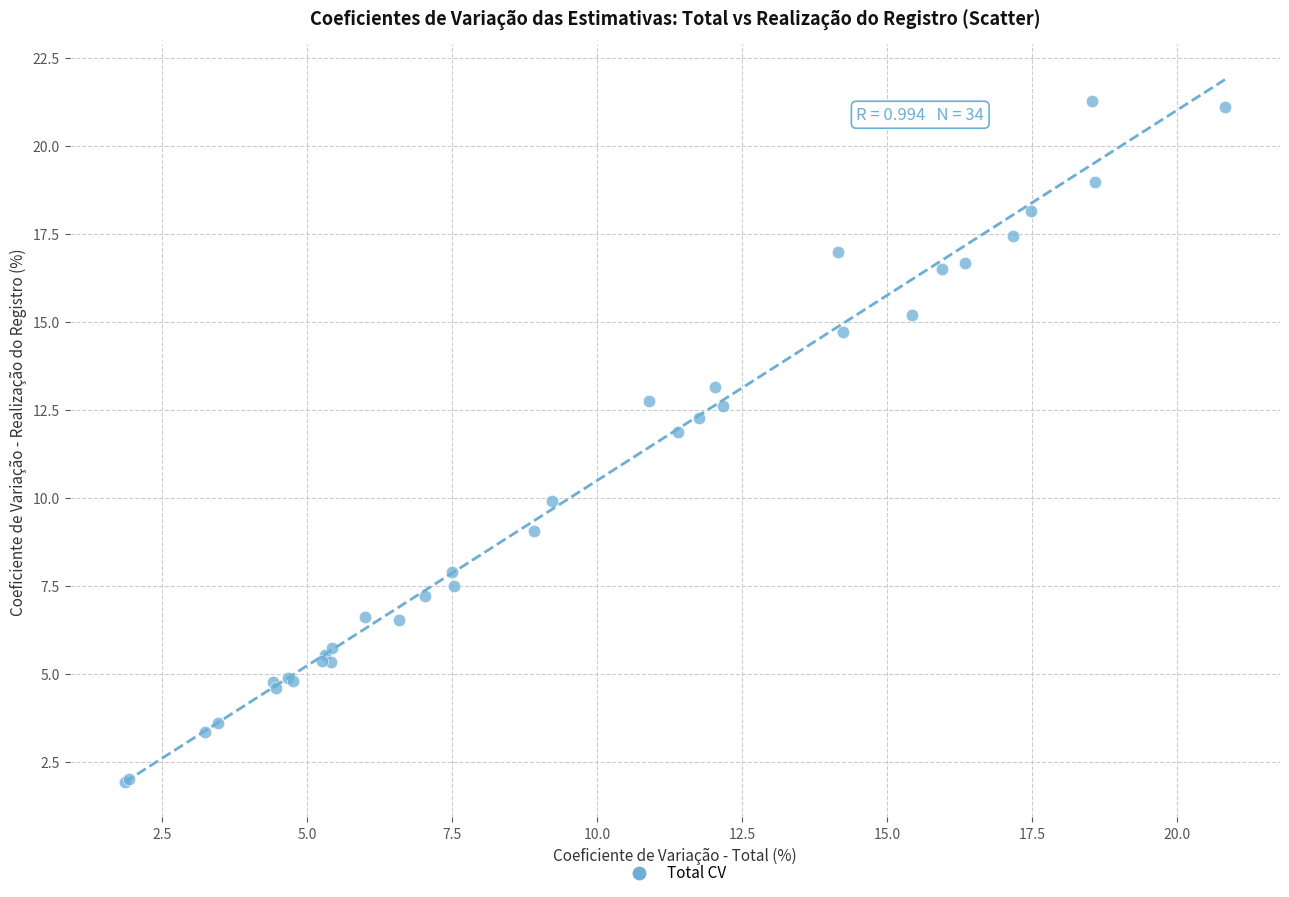

What Y value in the scatter plot is closest to 11?

11.9